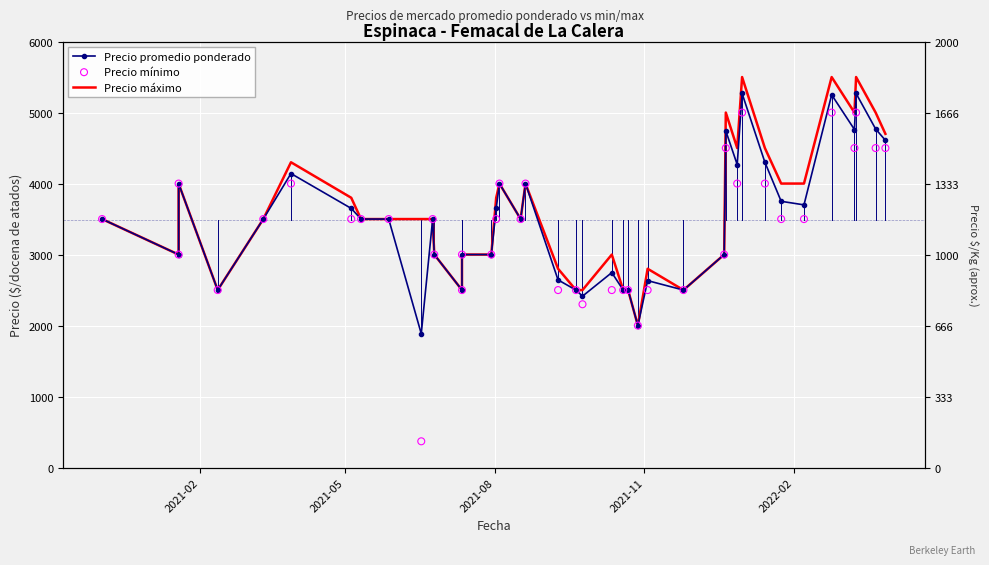

Which series reaches the maximum Y coordinate?

Precio máximo